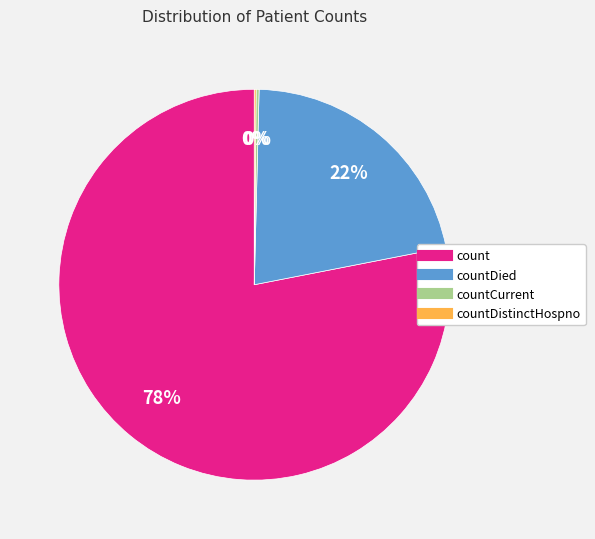

Does any single category account for the majority?

Yes